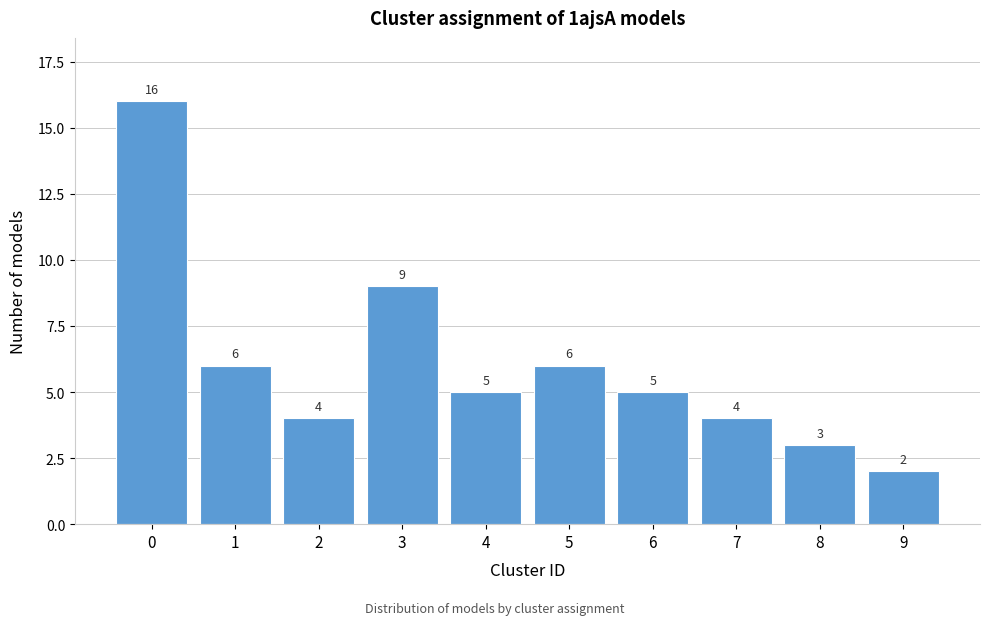

Reading left to right, transcribe all the data shown in this chart.

16	6	4	9	5	6	5	4	3	2